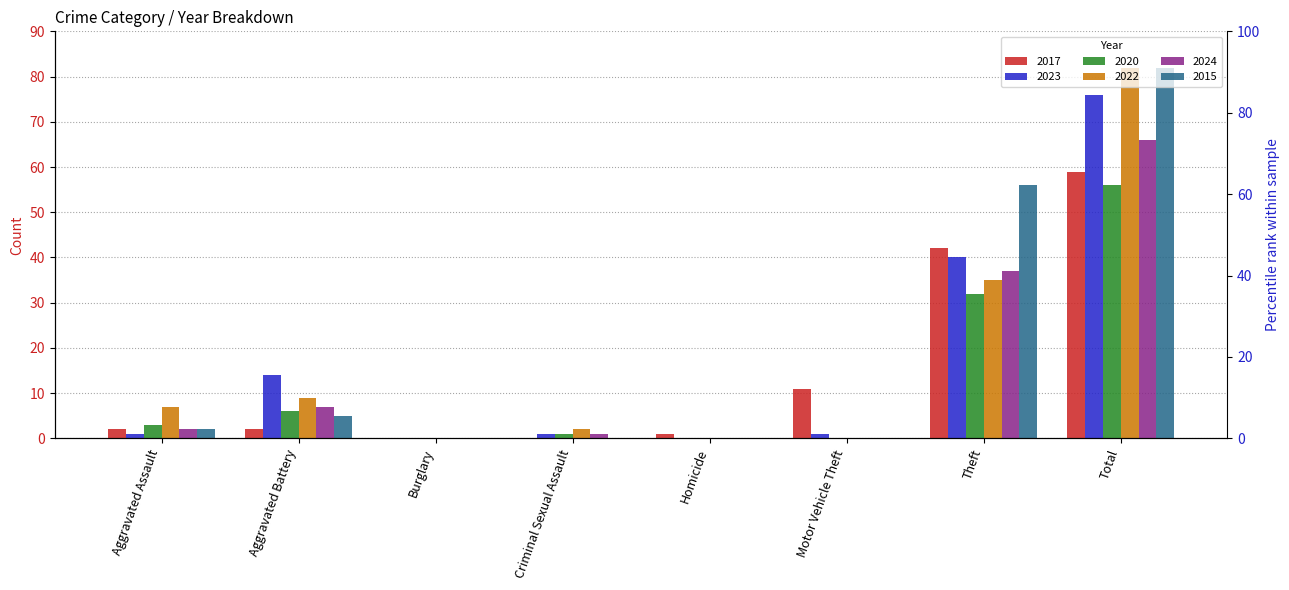

What is the label of the 3rd bar from the left?

Burglary